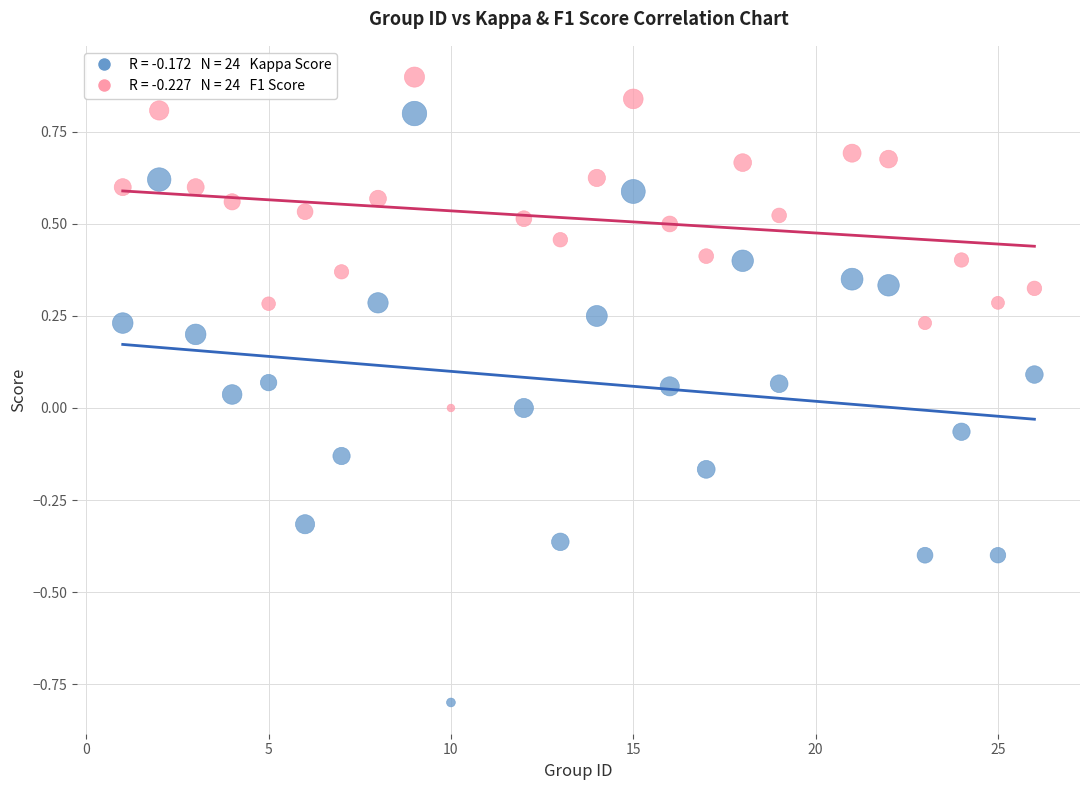

Across all data points, what is the range of Y values (max minus min)?

1.7